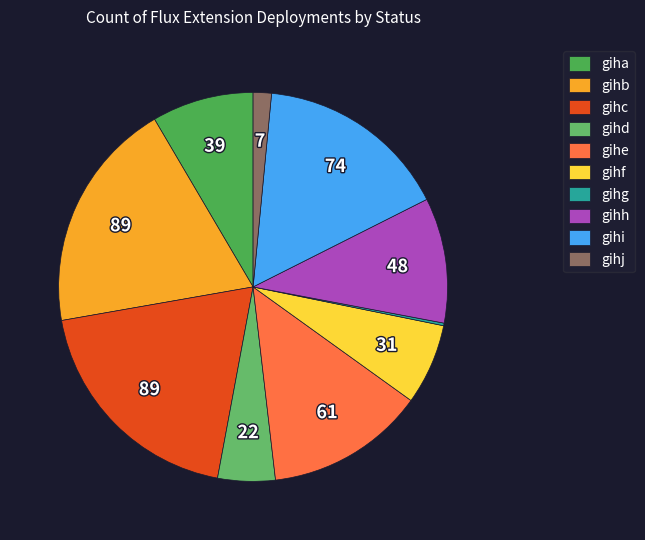

How many slices are in this pie chart?

10